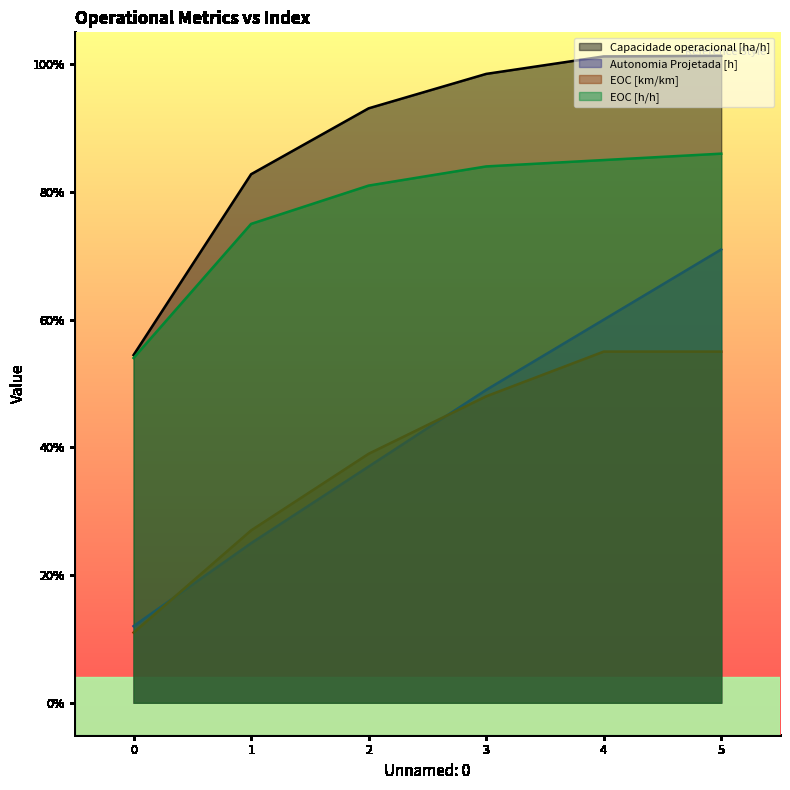

Is it true that EOC [h/h] equals 0.8 at 3?

True